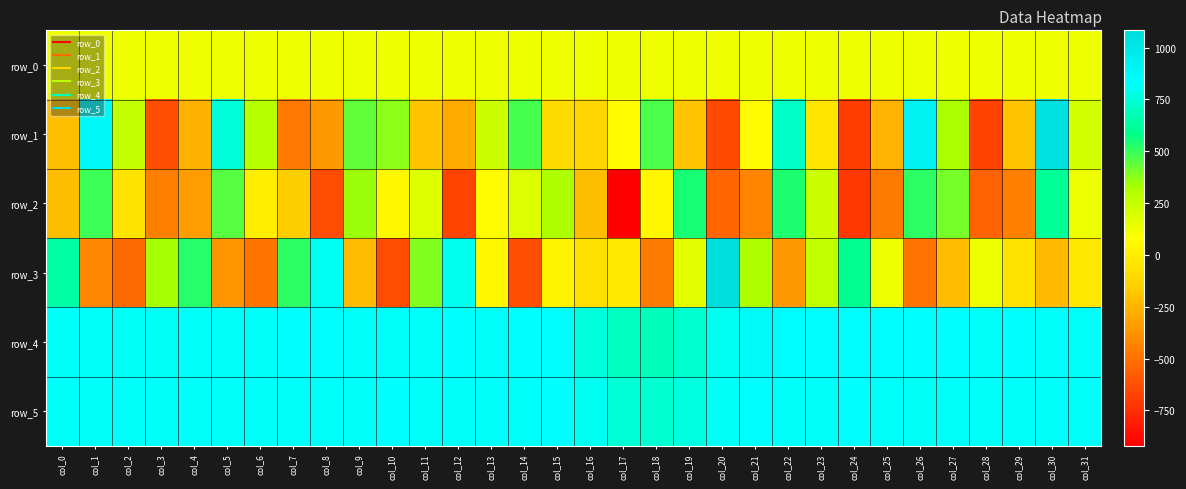

Reading left to right, list all the values displayed in this chart.

row_0: 126.1	126.1	126.1	126.1	126.3	126.3	126.3	126.4	126.4	126.4	126.5	126.5	126.6	126.6	126.7	126.7	126.8	126.8	126.9	126.9	127.0	127.0	127.1	127.1	127.2	127.2	127.3	127.3	127.4	127.4	127.5	127.5
row_1: -213.0	885.0	261.0	-631.0	-266.0	753.0	289.0	-468.0	-356.0	434.0	372.0	-196.0	-292.0	232.0	476.0	-84.0	-121.0	61.0	467.0	-197.0	-640.0	65.0	710.0	-38.0	-690.0	-259.0	926.0	330.0	-674.0	-198.0	1044.0	207.0
row_2: -218.0	493.0	-49.0	-448.0	-341.0	453.0	-3.0	-156.0	-638.0	354.0	49.0	175.0	-664.0	65.0	184.0	318.0	-218.0	-921.0	40.0	545.0	-545.0	-432.0	542.0	234.0	-714.0	-466.0	517.0	406.0	-560.0	-451.0	616.0	129.0
row_3: 642.0	-421.0	-522.0	339.0	523.0	-373.0	-485.0	517.0	805.0	-229.0	-633.0	387.0	797.0	49.0	-624.0	30.0	-68.0	-21.0	-462.0	161.0	1083.0	317.0	-351.0	267.0	597.0	135.0	-494.0	-228.0	134.0	-58.0	-239.0	-35.0
row_4: 821.0	822.0	816.0	816.0	819.0	824.0	822.0	825.0	826.0	824.0	820.0	821.0	826.0	822.0	825.0	831.0	757.0	703.0	691.0	724.0	802.0	856.0	846.0	835.0	834.0	826.0	828.0	825.0	819.0	831.0	821.0	823.0
row_5: 823.0	823.0	819.0	820.0	821.0	819.0	821.0	823.0	820.0	820.0	825.0	821.0	820.0	821.0	821.0	828.0	809.0	745.0	732.0	769.0	813.0	828.0	823.0	823.0	827.0	820.0	816.0	817.0	820.0	824.0	820.0	822.0